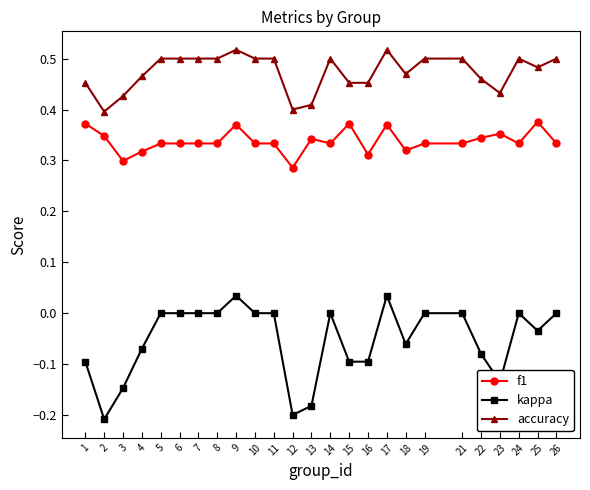

Which series has the largest range (max minus min)?

kappa